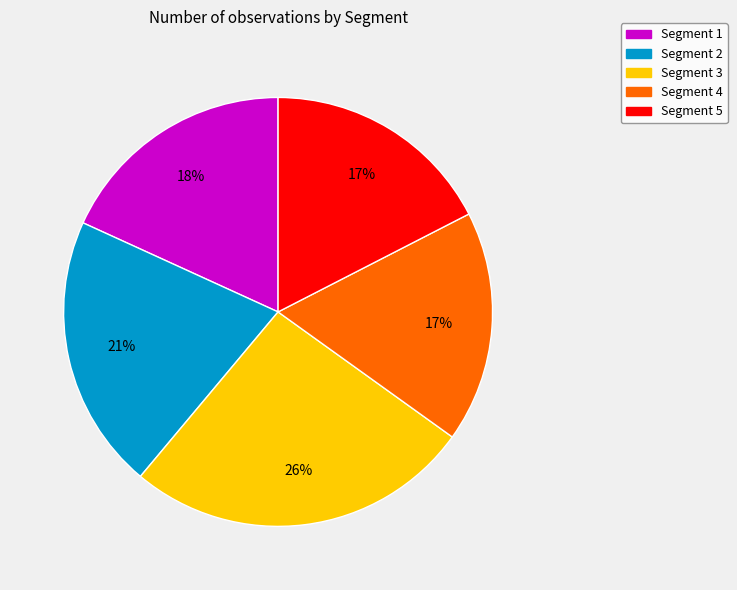

Combined, do Segment 2 and Segment 1 account for over 50%?

No